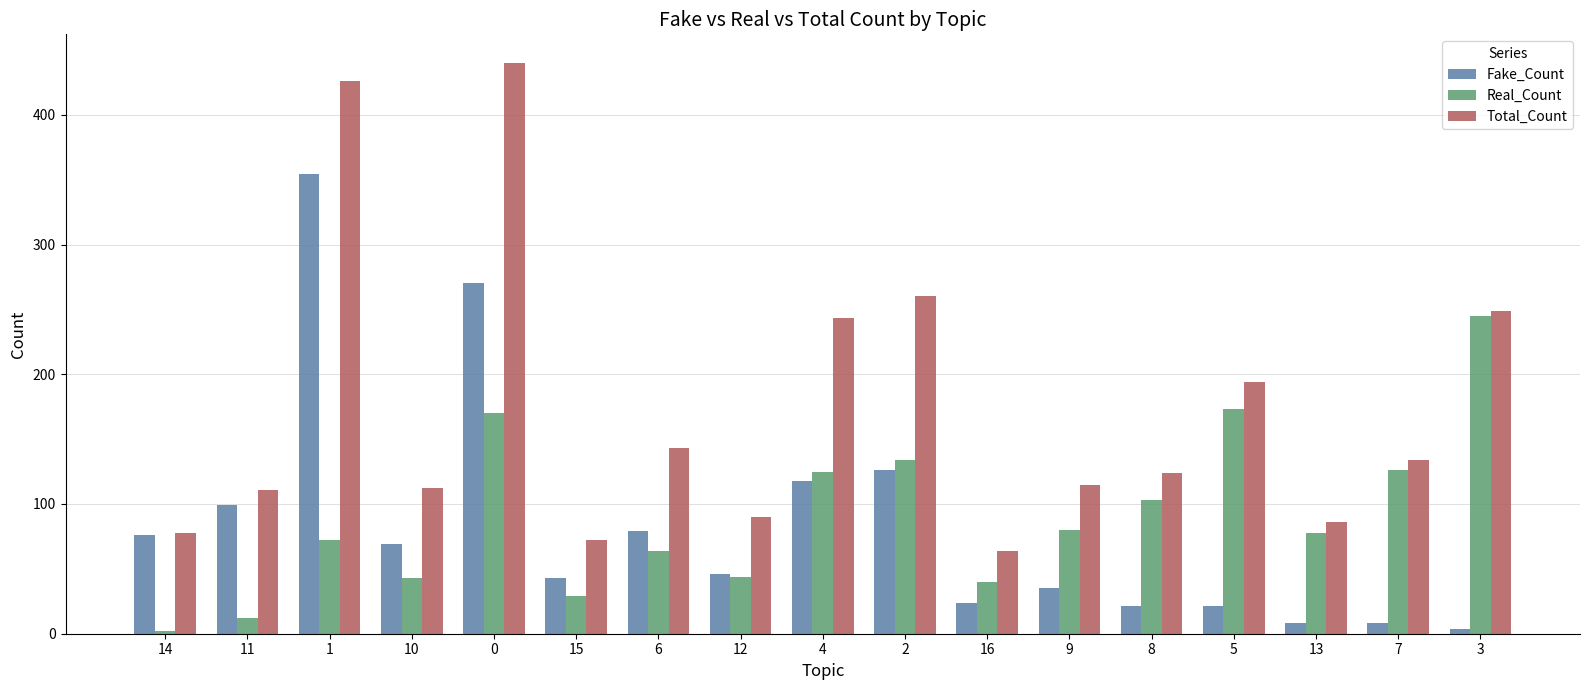

What is the value of the Total_Count bar at the 12th from the left?

115